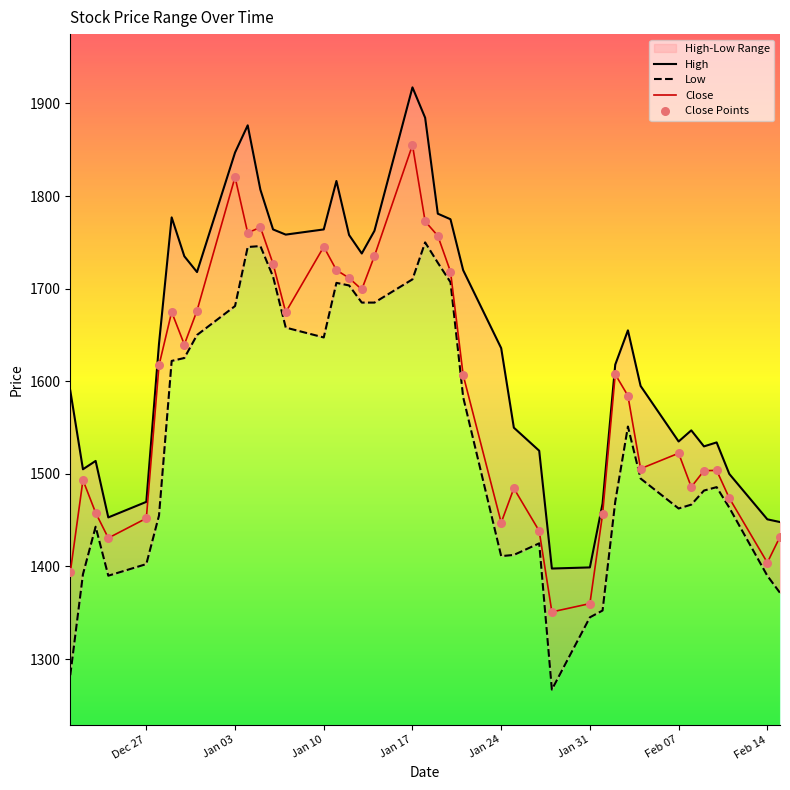

Which series has the largest total across all categories?

High